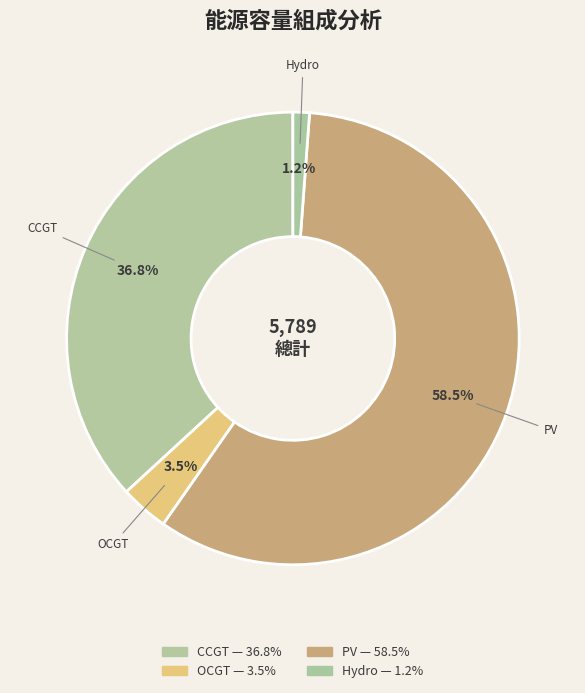

How many segments does this pie chart have?

4